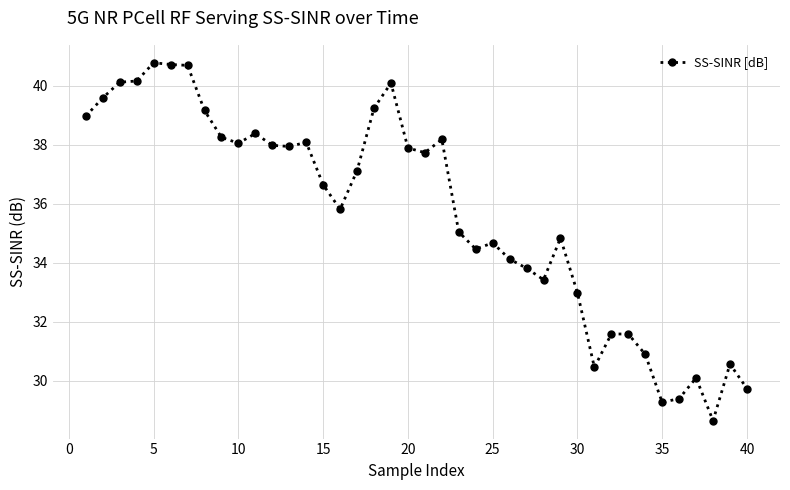

What is the value of the 19th point from the left?

40.1